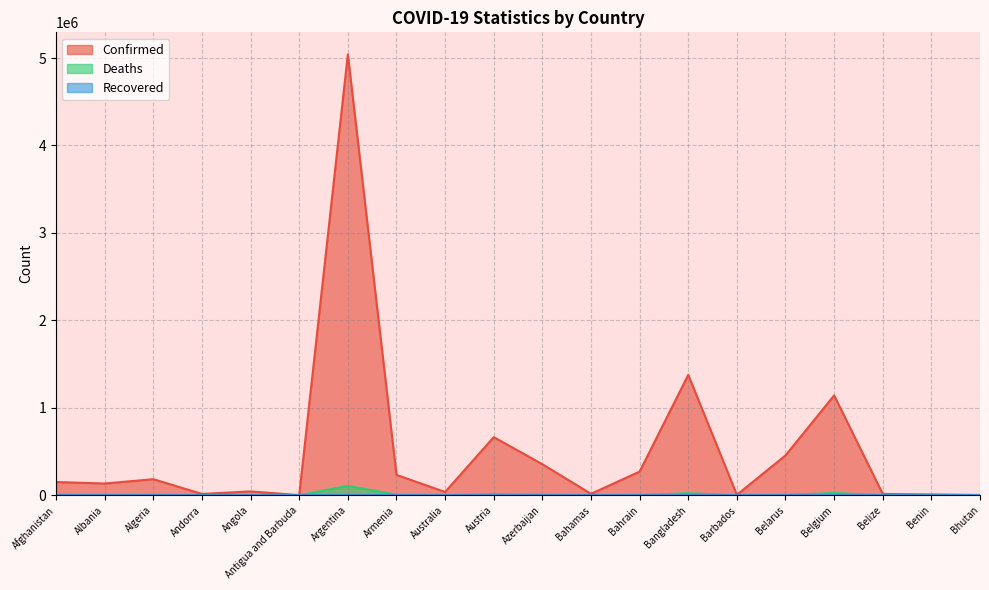

What is the spread (max minus min) of values at Belize?

14499